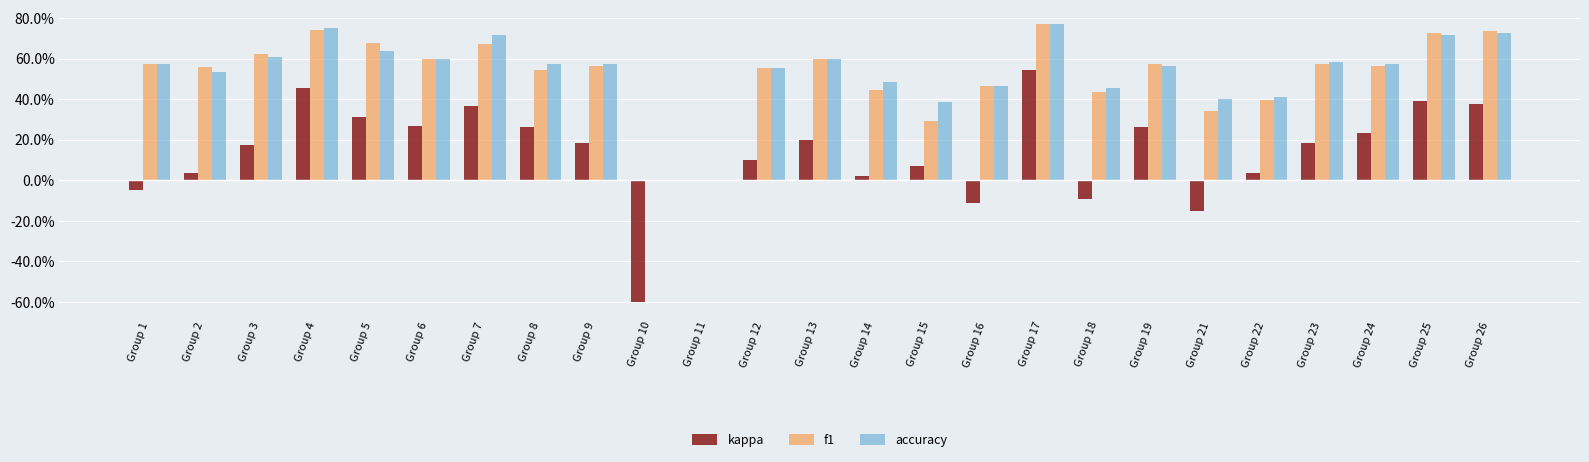

What is the difference between the maximum and minimum values in the kappa series?

1.1